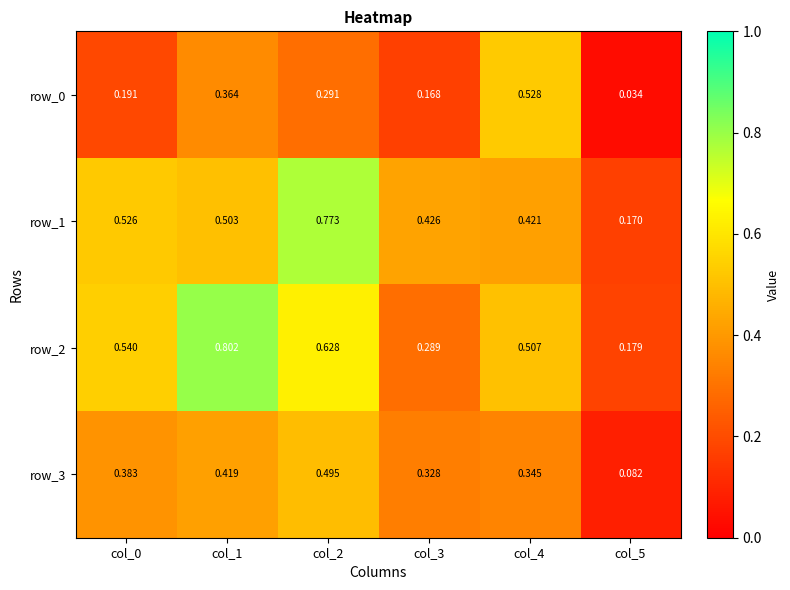

Is the value of row_1 at col_3 greater than the value of row_0 at col_4?

No